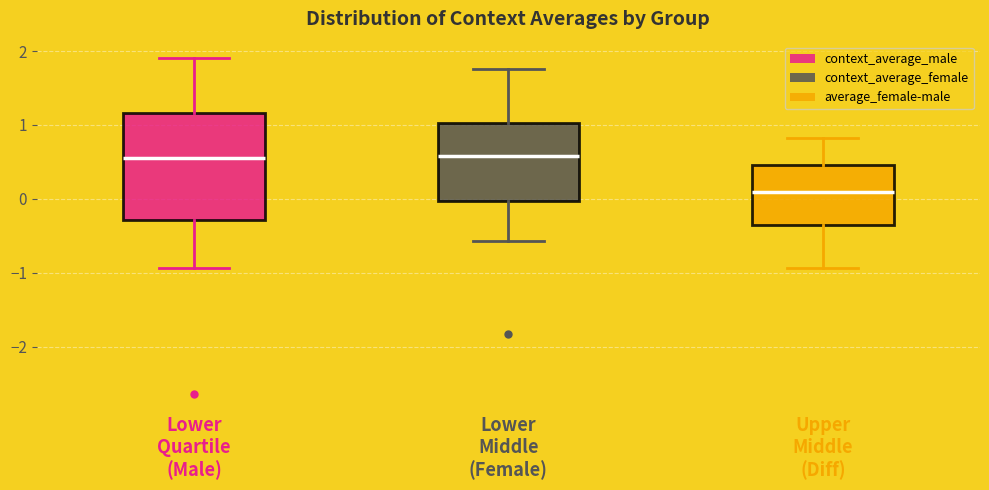

Reading left to right, transcribe this box plot: for each box, give where its median line is, the range the box spans, and where its two whiskers end, as read against the y-axis. The values are not printed on the chart, so give them approximately, as read against the axis.

Lower Quartile (Male): median 0.6, box -0.3 to 1.2, whiskers -0.9 to 1.9
Lower Middle (Female): median 0.6, box 0.0 to 1.0, whiskers -0.6 to 1.8
Upper Middle (Diff): median 0.1, box -0.4 to 0.5, whiskers -0.9 to 0.8